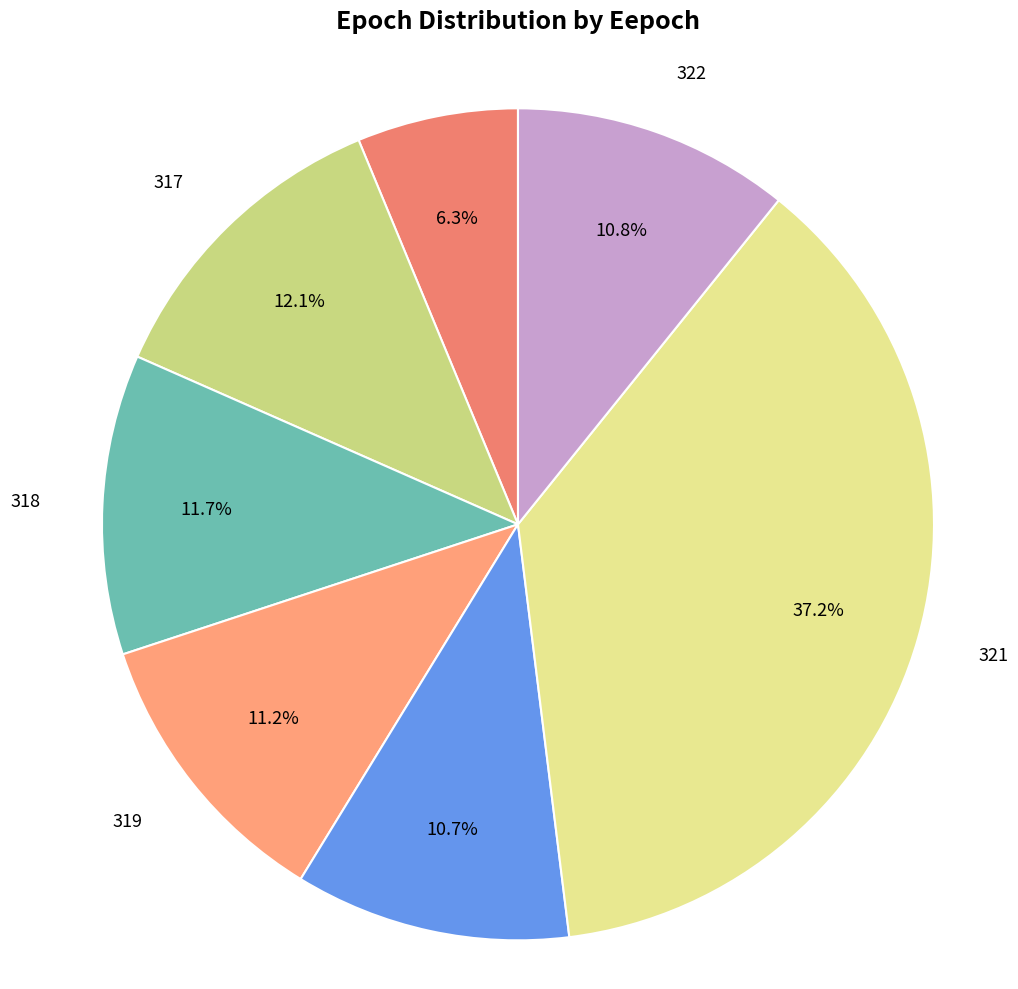

To the nearest percent, what is the average slice percentage?

14%